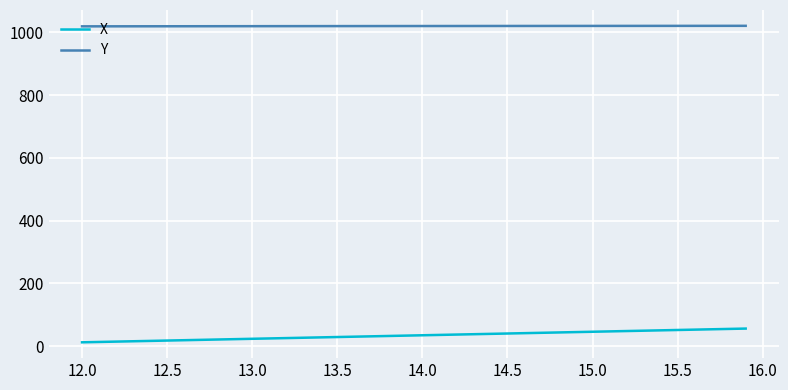

True or false: X and Y cross at least once.

False